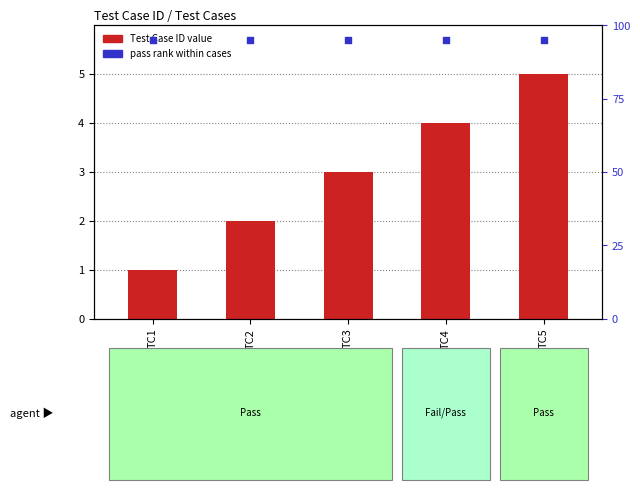

Is the value of Test Case ID at TC1 greater than the value of pass rank within cases at TC1?

No